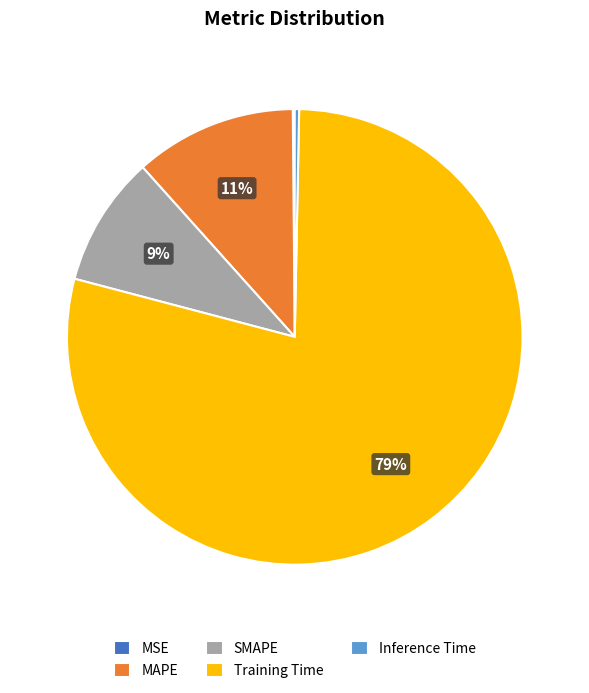

Is there any slice that represents more than half of the pie?

Yes